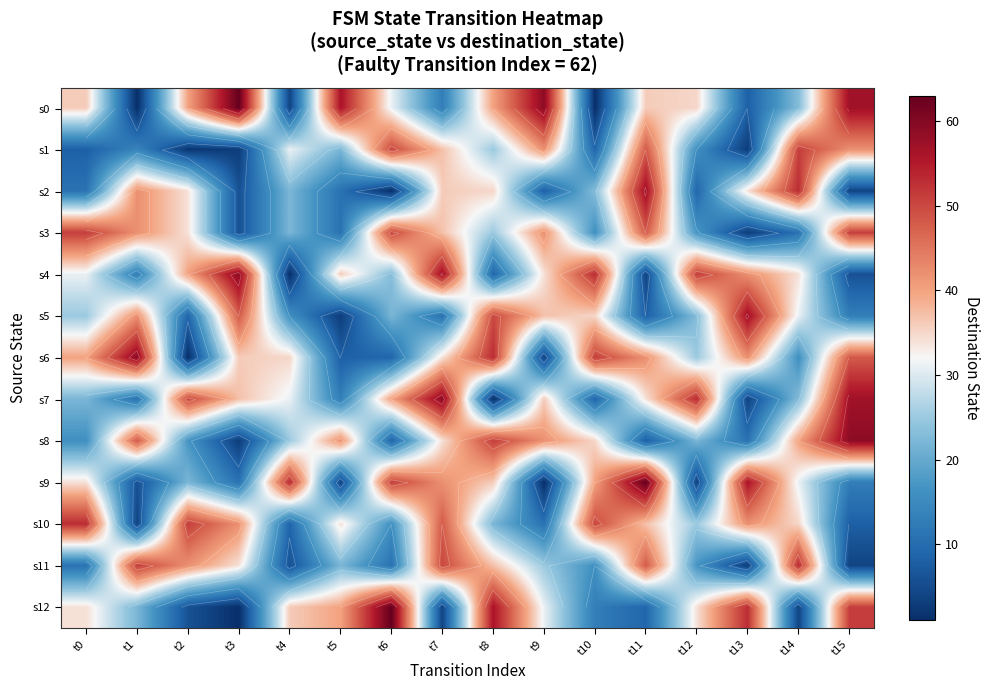

Which category has the lowest value in the s12 series?

t3